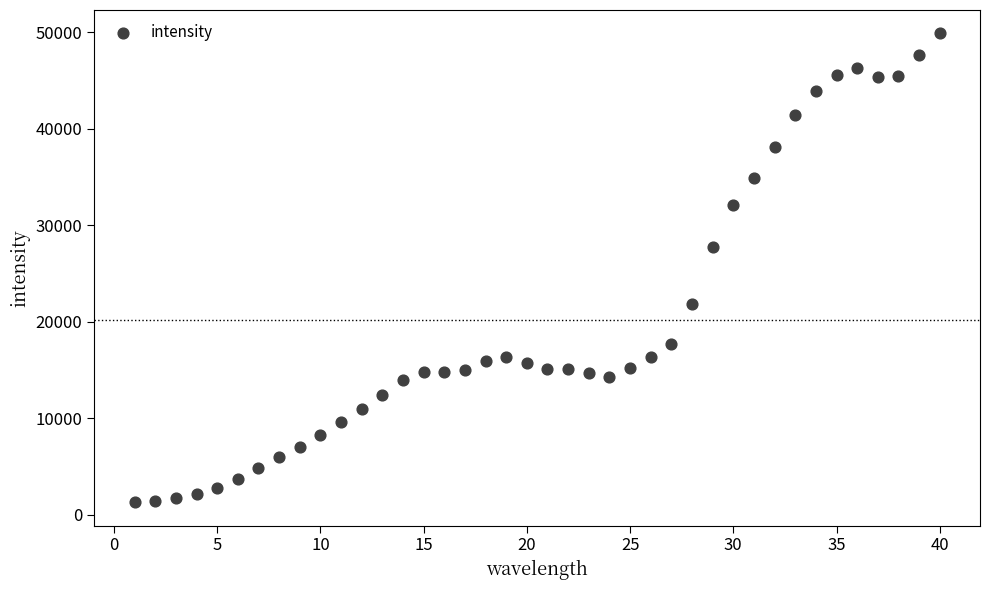

What Y value in the scatter plot is closest to 25601?

27732